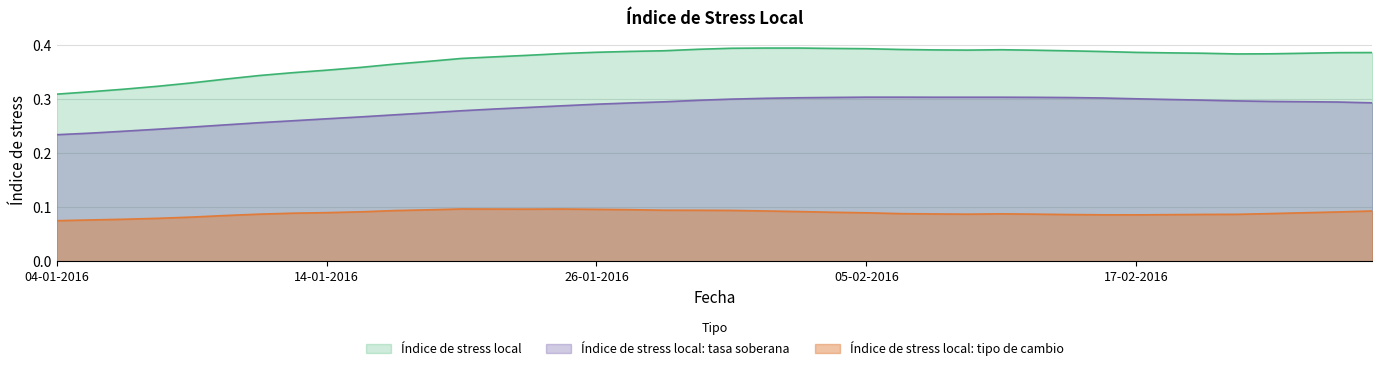

Reading left to right, list all the values displayed in this chart.

Índice de stress local: 0.3	0.3	0.3	0.3	0.3	0.3	0.3	0.3	0.4	0.4	0.4	0.4	0.4	0.4	0.4	0.4	0.4	0.4	0.4	0.4	0.4	0.4	0.4	0.4	0.4	0.4	0.4	0.4	0.4	0.4	0.4	0.4	0.4	0.4	0.4	0.4	0.4	0.4	0.4	0.4
Índice de stress local: tasa soberana: 0.2	0.2	0.2	0.2	0.2	0.3	0.3	0.3	0.3	0.3	0.3	0.3	0.3	0.3	0.3	0.3	0.3	0.3	0.3	0.3	0.3	0.3	0.3	0.3	0.3	0.3	0.3	0.3	0.3	0.3	0.3	0.3	0.3	0.3	0.3	0.3	0.3	0.3	0.3	0.3
Índice de stress local: tipo de cambio: 0.1	0.1	0.1	0.1	0.1	0.1	0.1	0.1	0.1	0.1	0.1	0.1	0.1	0.1	0.1	0.1	0.1	0.1	0.1	0.1	0.1	0.1	0.1	0.1	0.1	0.1	0.1	0.1	0.1	0.1	0.1	0.1	0.1	0.1	0.1	0.1	0.1	0.1	0.1	0.1